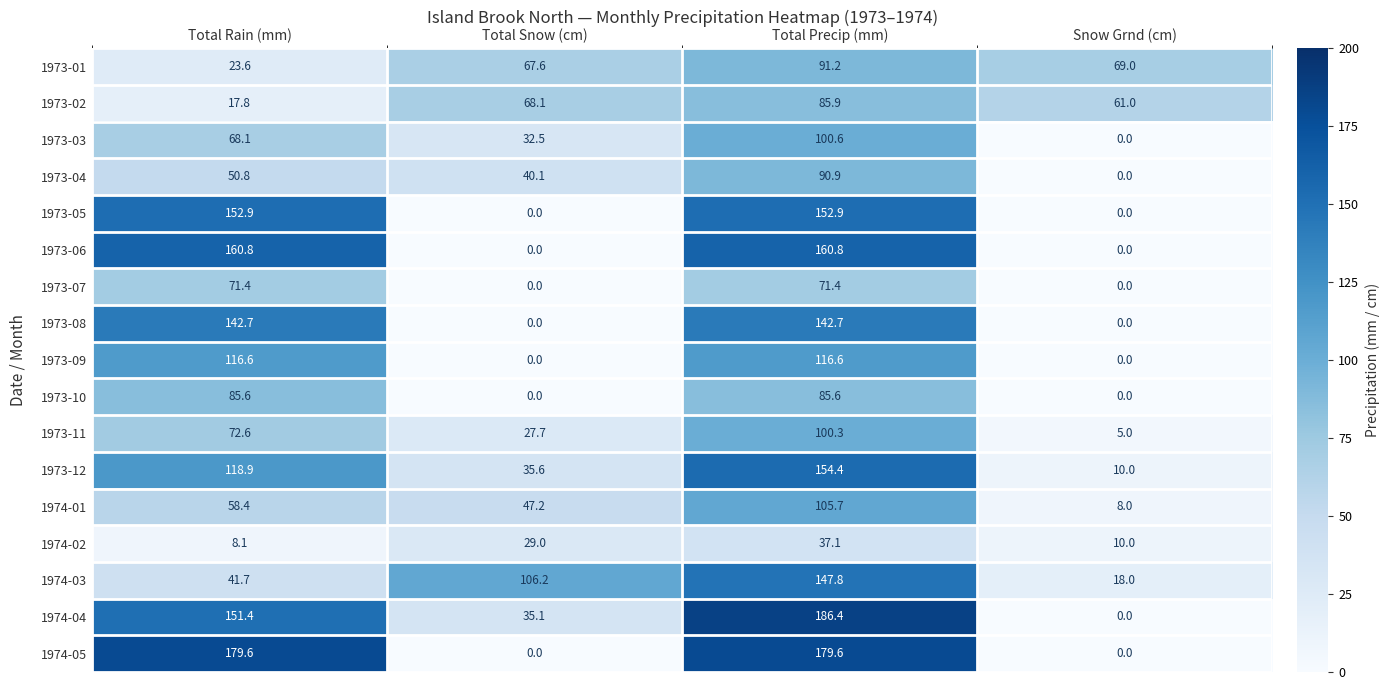

Read the 1974-04 value at Total Precip (mm).

186.4